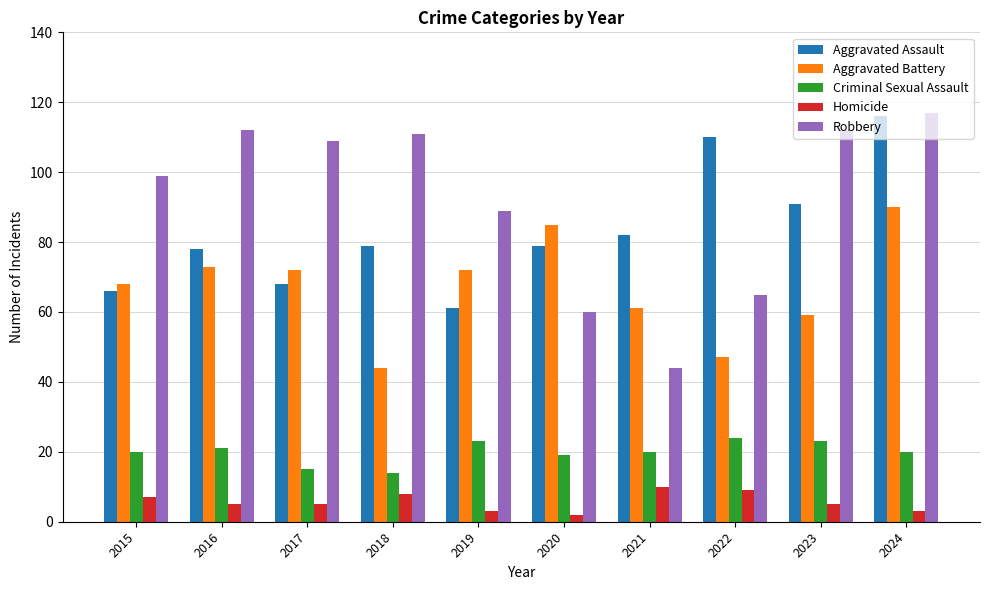

What are all the series names shown in the legend?

Aggravated Assault, Aggravated Battery, Criminal Sexual Assault, Homicide, Robbery